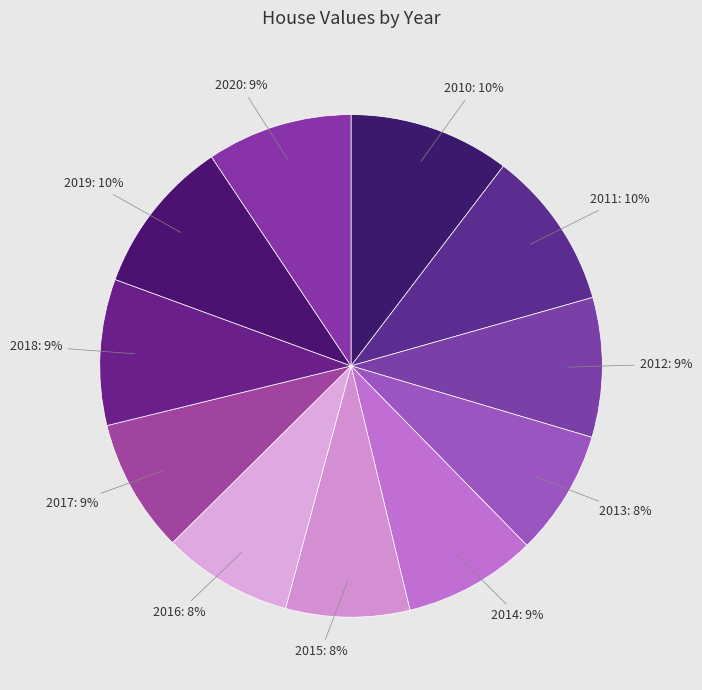

The 2014 slice represents 19% of the pie. True or false?

False